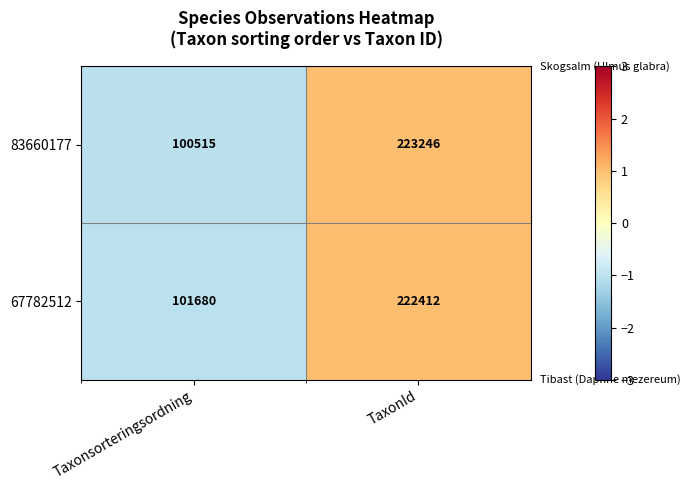

At which category is the sum across all series the highest?

TaxonId